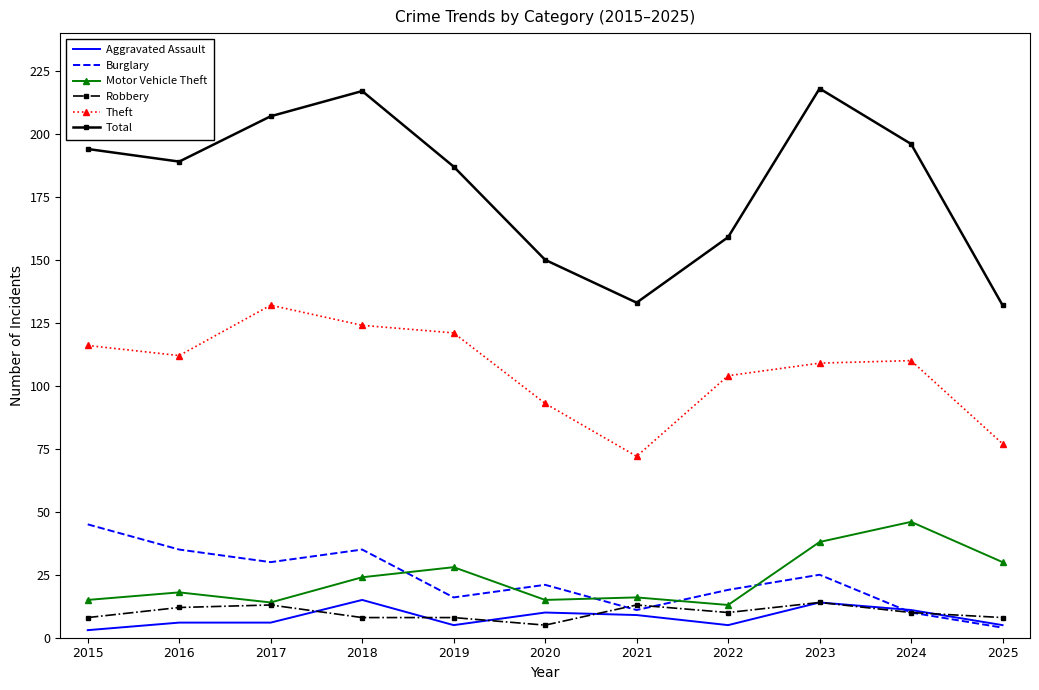

How many series are shown in this chart?

6